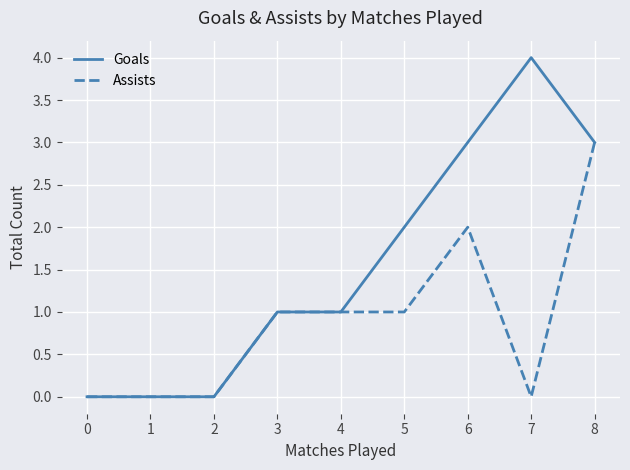

The Goals series shows 0 at 1. True or false?

True